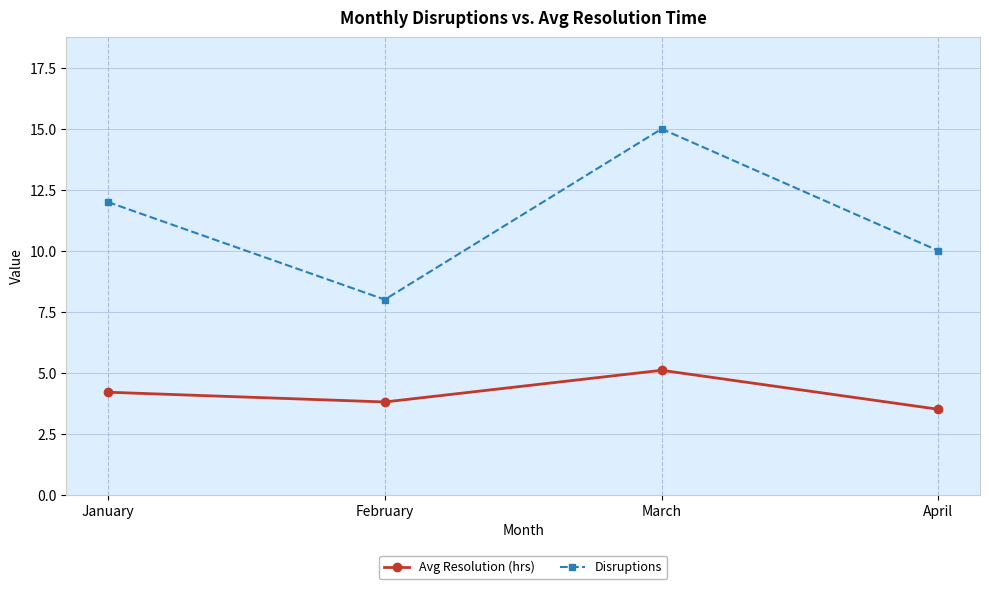

Which category has the lowest value in the Avg Resolution (hrs) series?

April